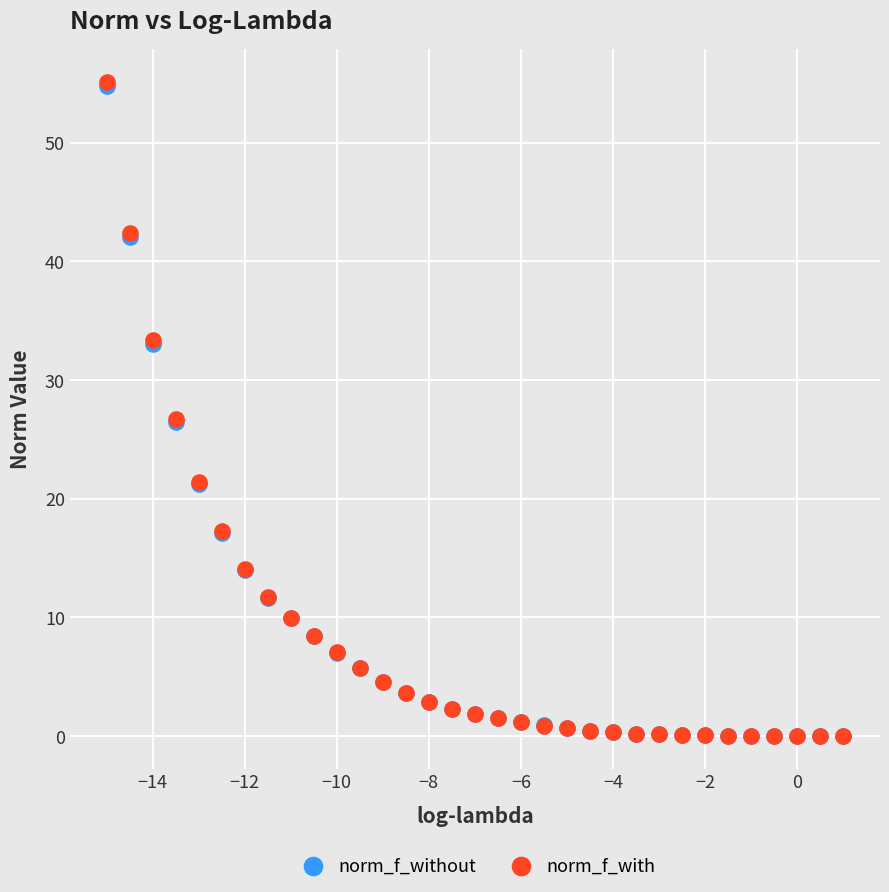

What are all the series names shown in the legend?

norm_f_without, norm_f_with